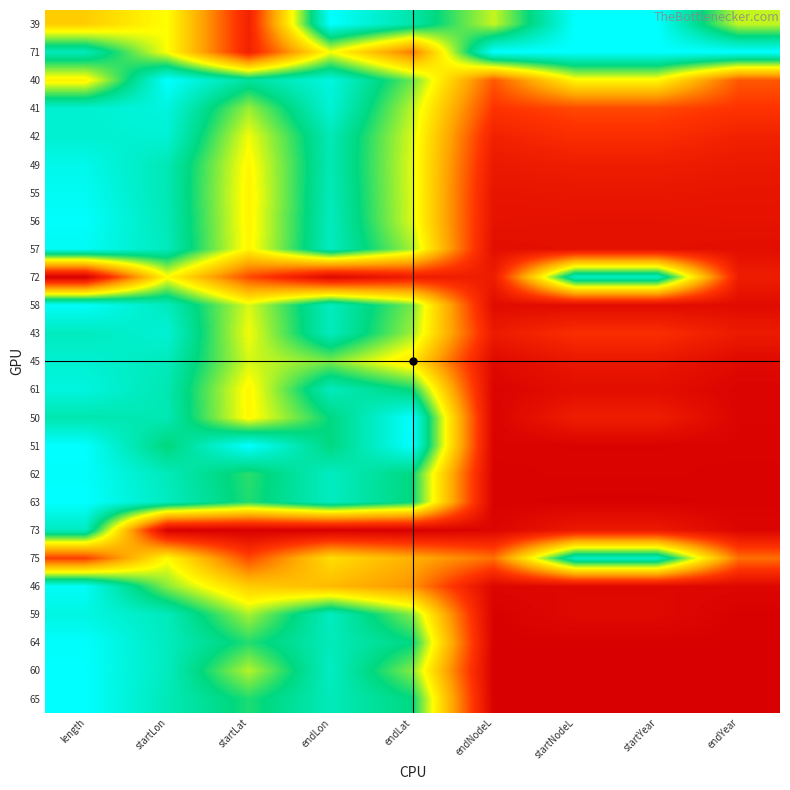

How many distinct data groups are displayed?

25